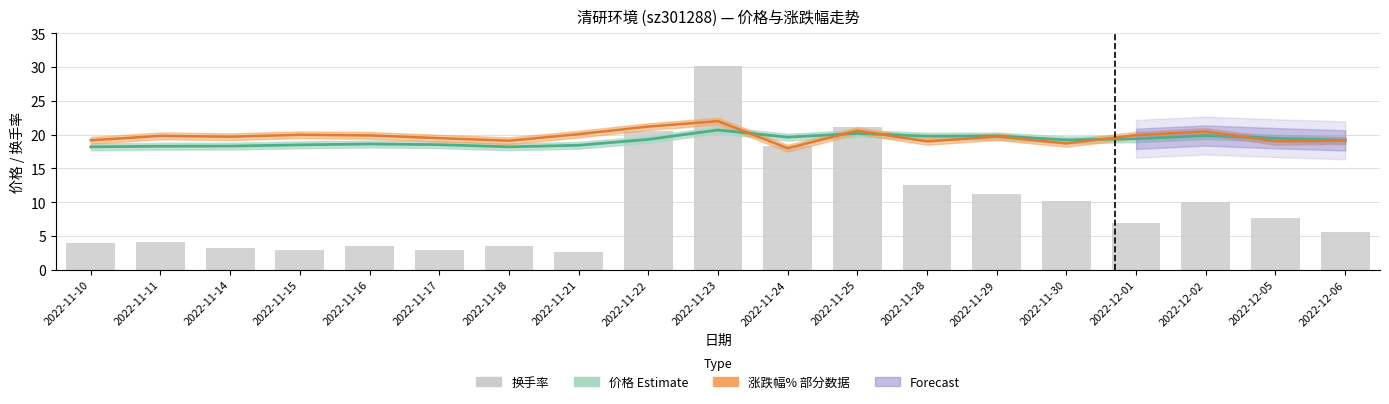

Where does the 涨跌幅% (Estimate partial) series first go above 19?

2022-11-10